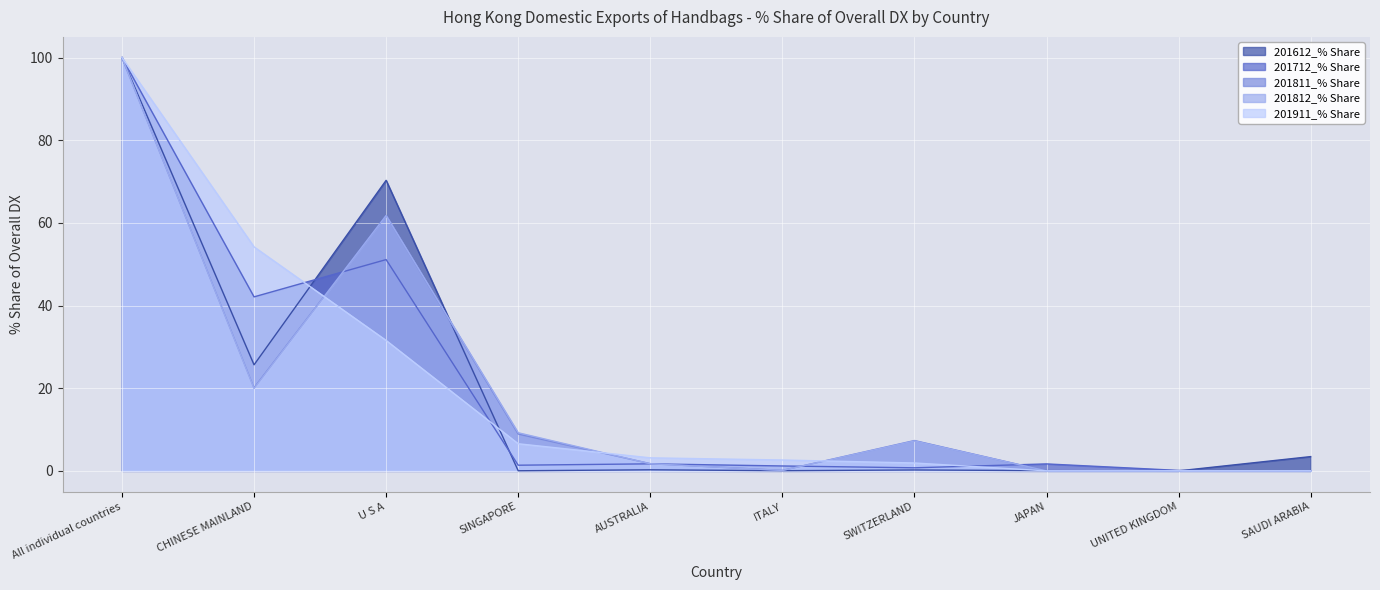

True or false: 201911_% Share and 201712_% Share cross at least once.

True